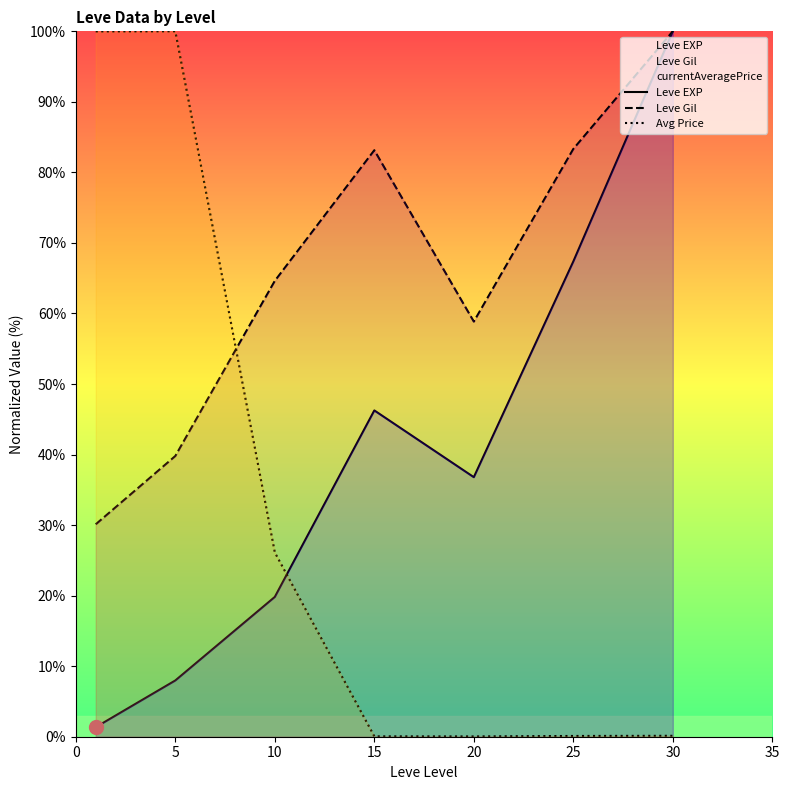

Between which two adjacent categories do Leve Gil and Avg Price first intersect?

5 and 10